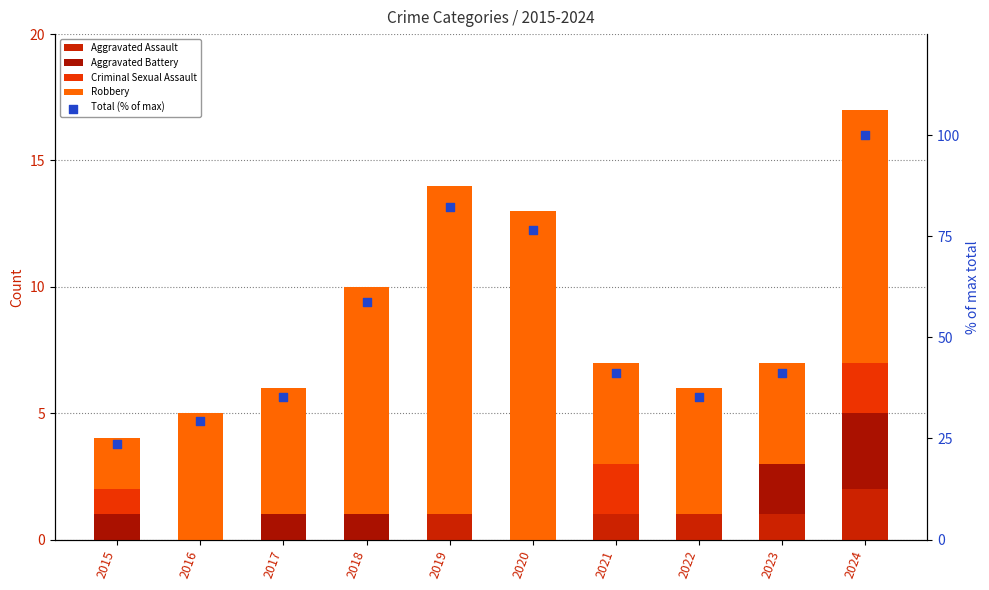

What are all the series names shown in the legend?

Aggravated Assault, Aggravated Battery, Criminal Sexual Assault, Robbery, Total (% of max)